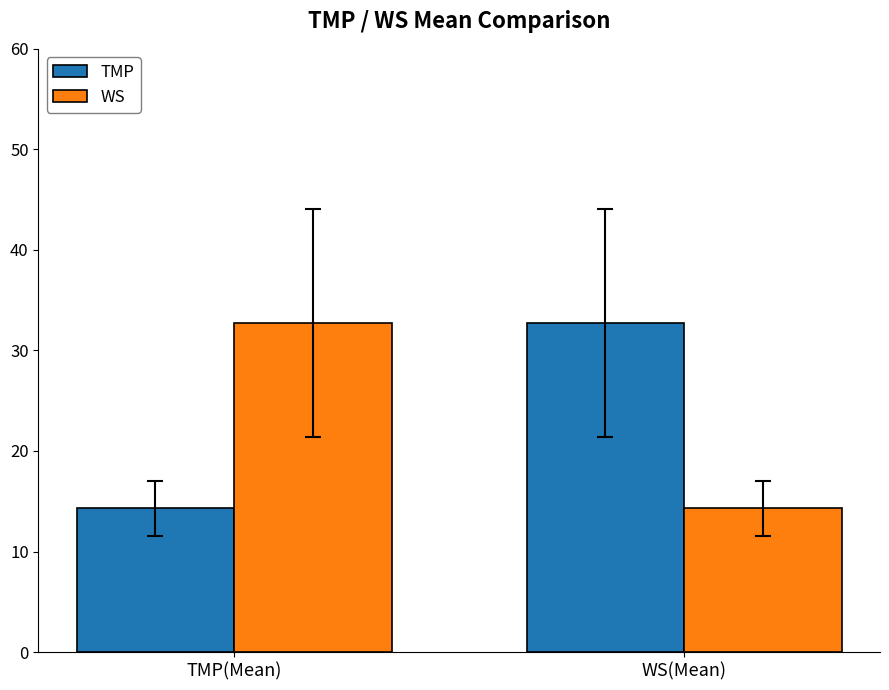

Is the value of WS at TMP(Mean) greater than the value of TMP at TMP(Mean)?

Yes